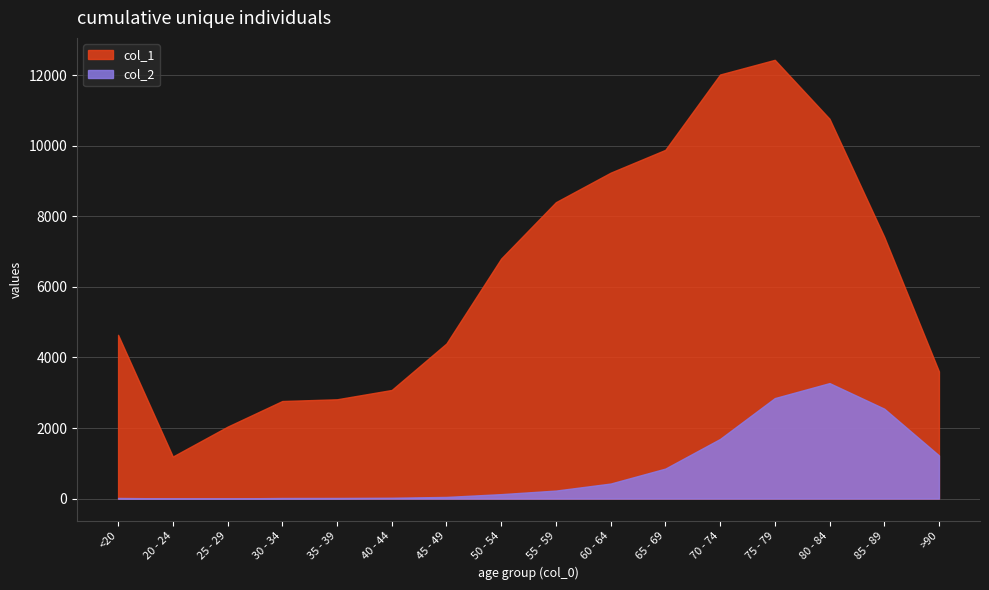

At which category is the sum across all series the highest?

75 - 79